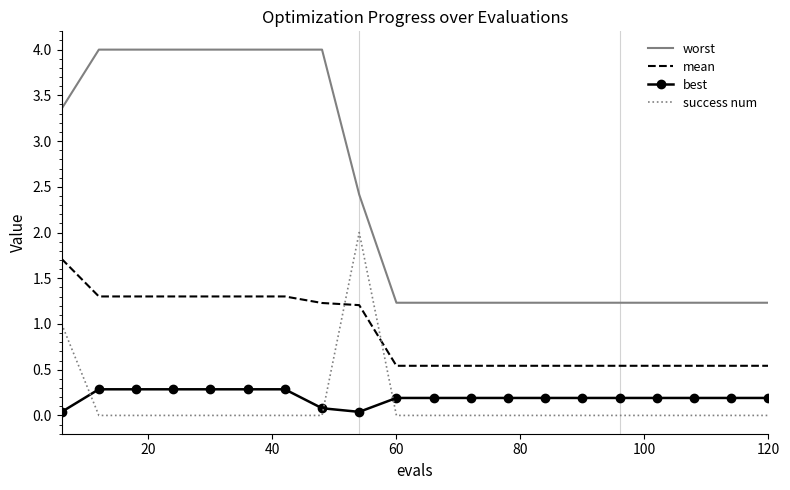

How many best values are between 0 and 1?

20